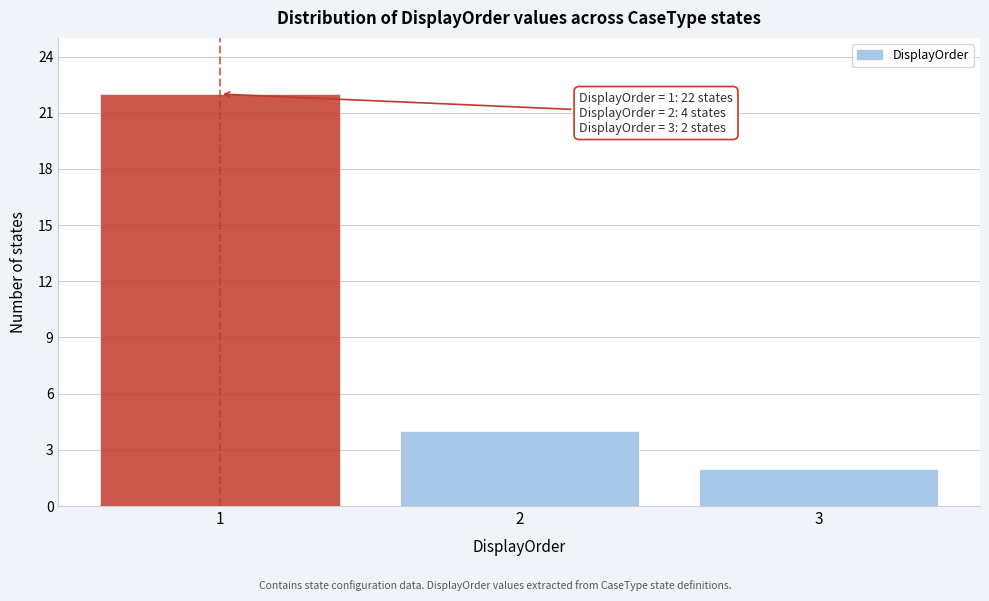

Reading left to right, what are all the values shown in this chart?

22	4	2